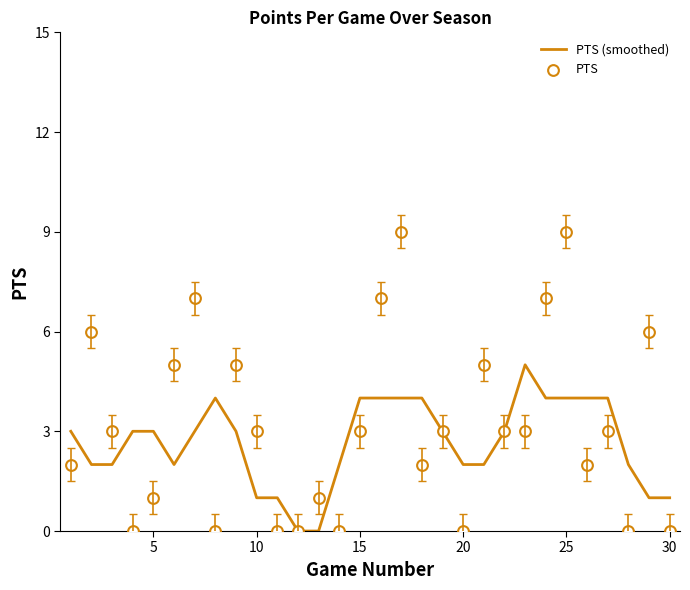

The PTS (smoothed) series shows 1 at 10. True or false?

True